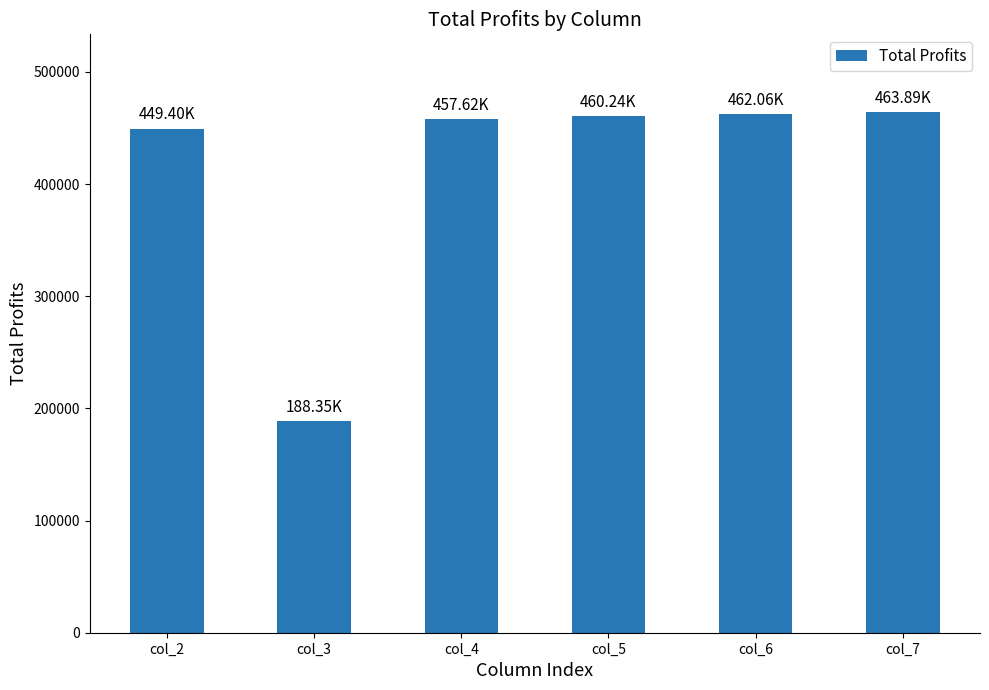

How many categories are shown in the chart?

6